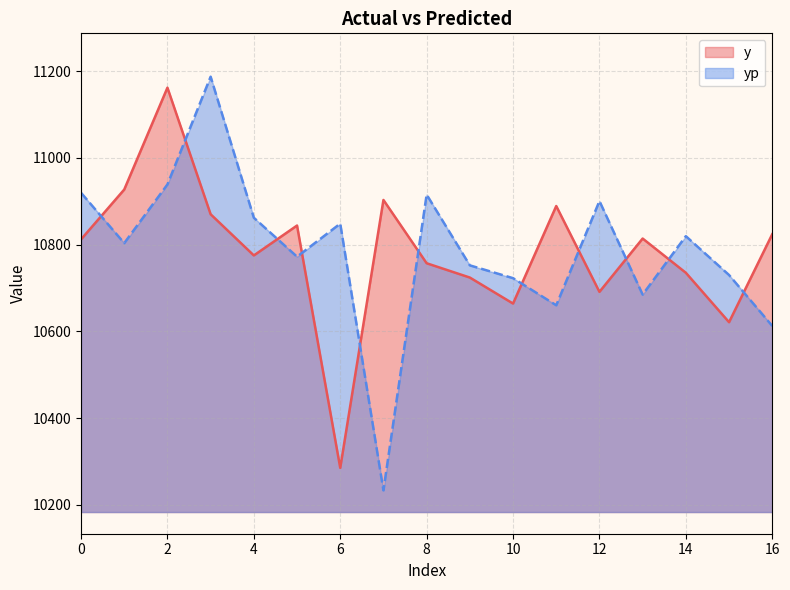

Is it true that yp equals 15370.9 at 4?

False